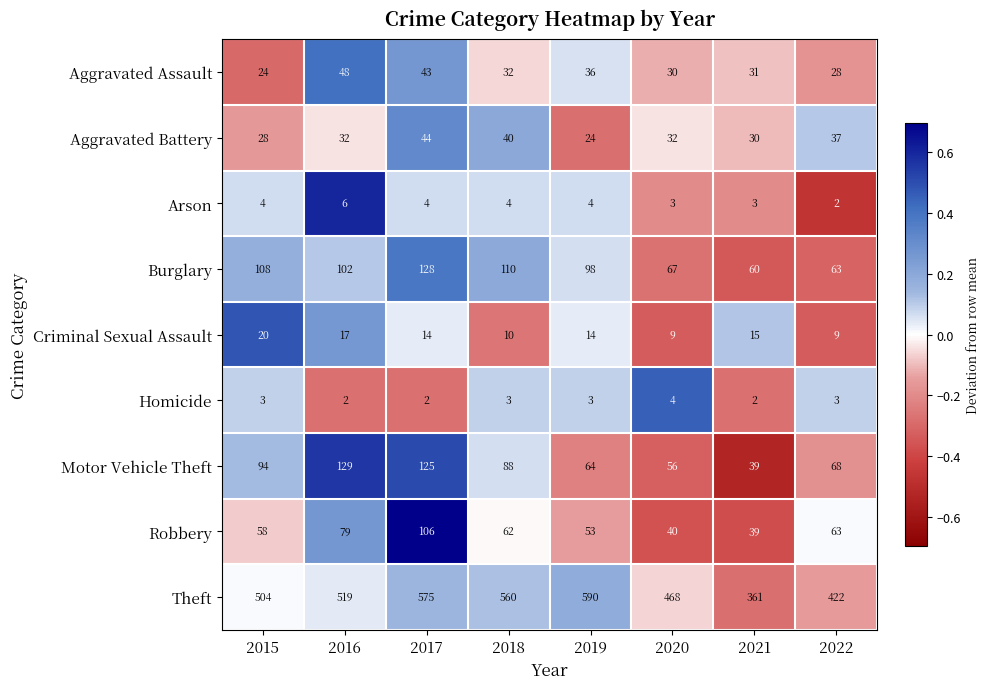

How many data points in Aggravated Assault are less than 32?

4